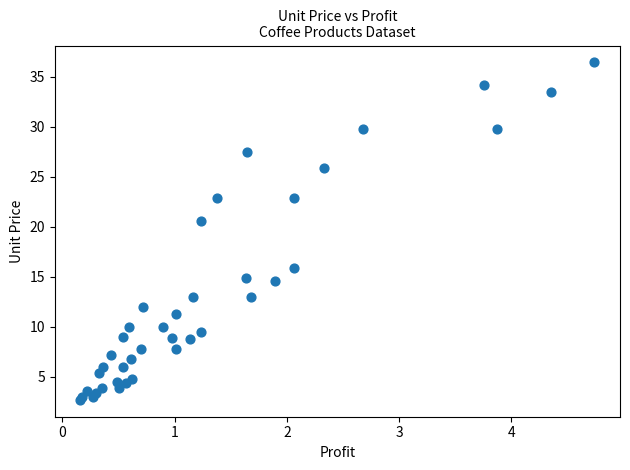

What Y value in the scatter plot is closest to 19?

20.6